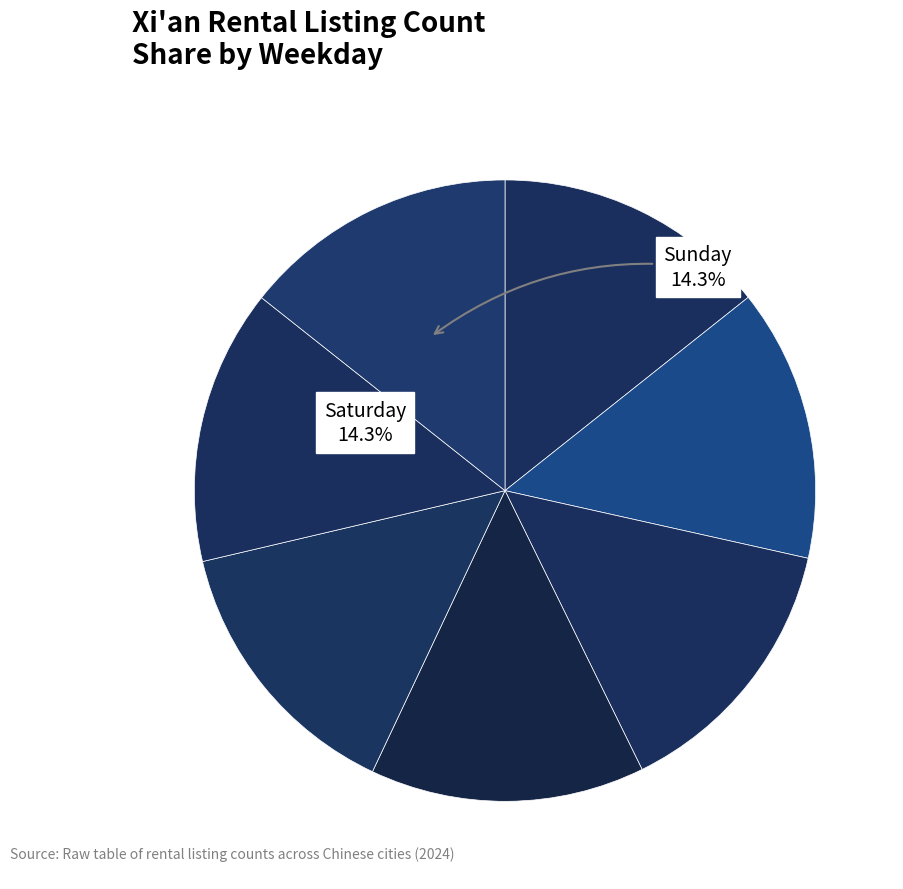

Rank the categories by value from lowest to highest.

Tuesday, Wednesday, Thursday, Monday, Friday, Saturday, Sunday